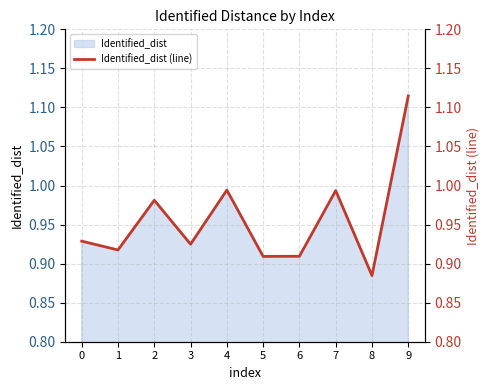

What is the minimum value shown in the chart?

0.9